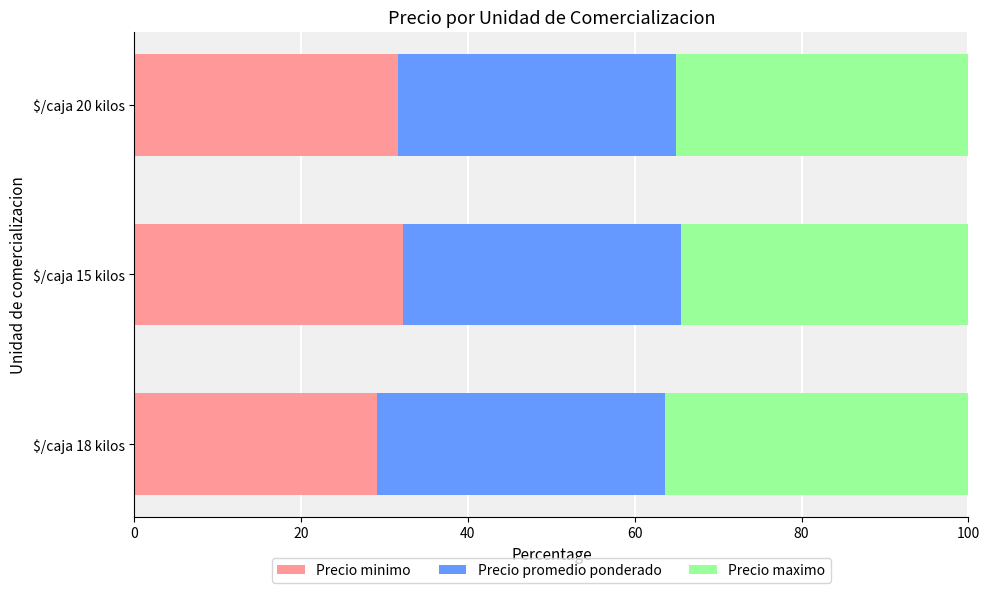

What is the minimum value for Precio minimo?

29.1